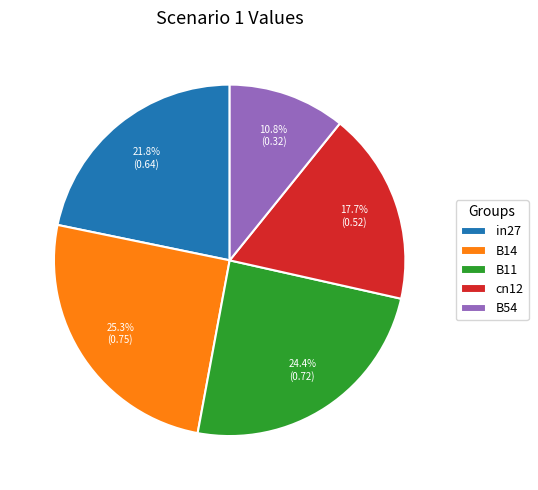

What percentage do cn12 and B54 together represent?

28.5%